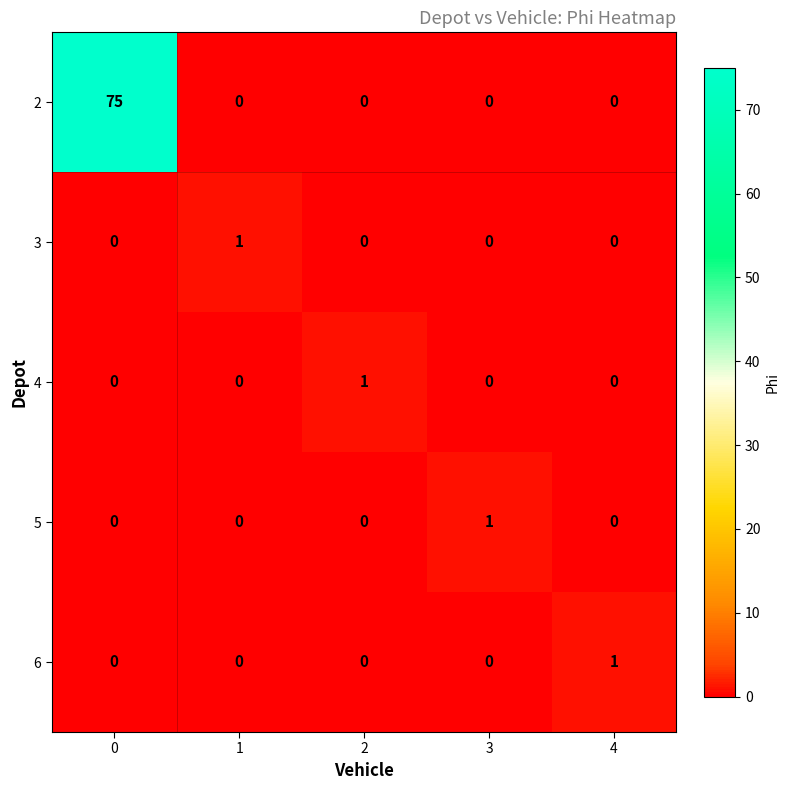

The 2 series shows 0 at 1. True or false?

True